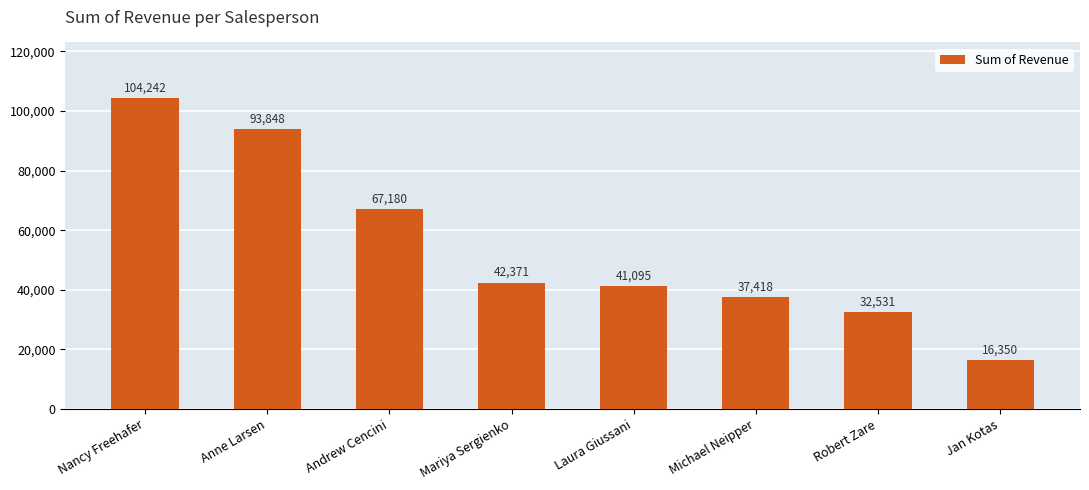

What is the value of the 2nd bar from the left?

93848.3